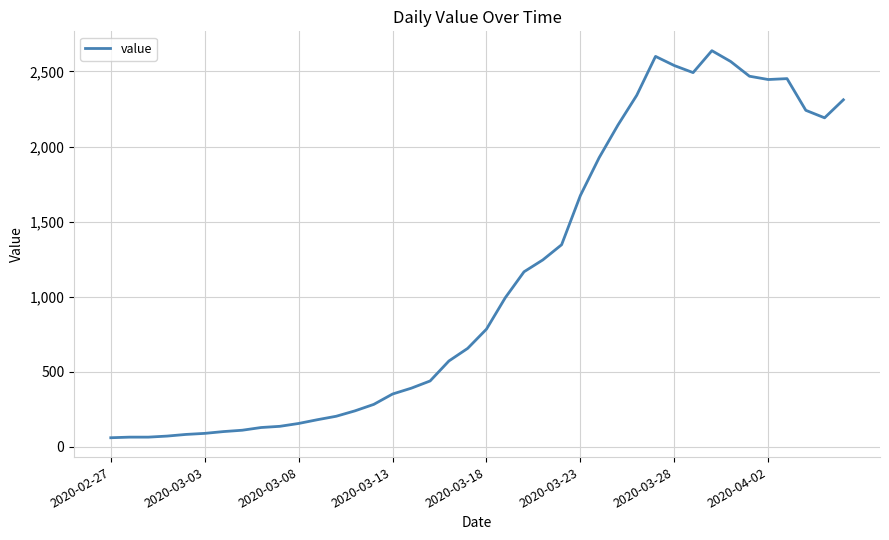

What is the minimum value shown in the chart?

61